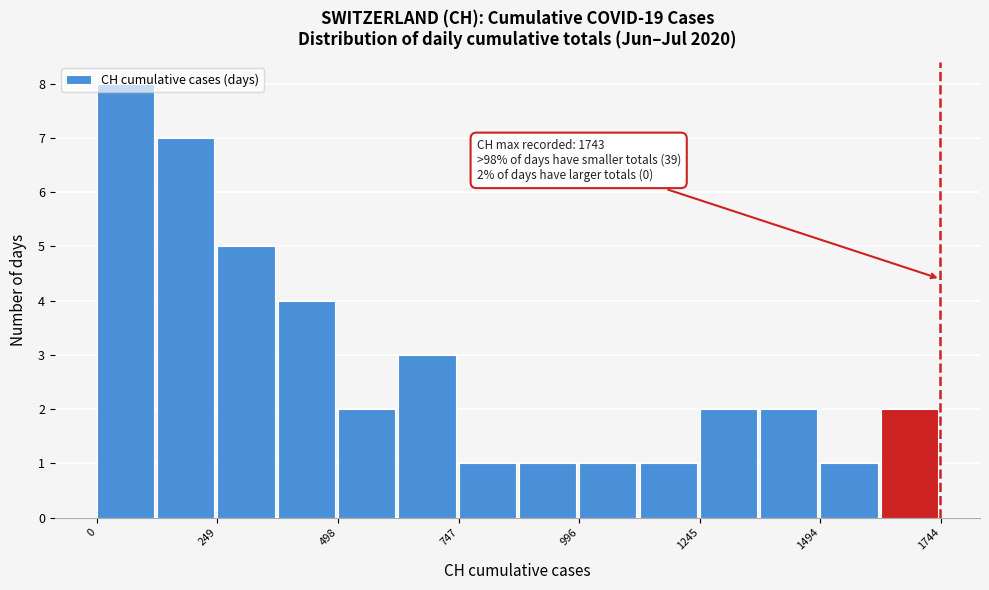

Read against the x-axis, roughly where is the centre of the tallest bar?

50